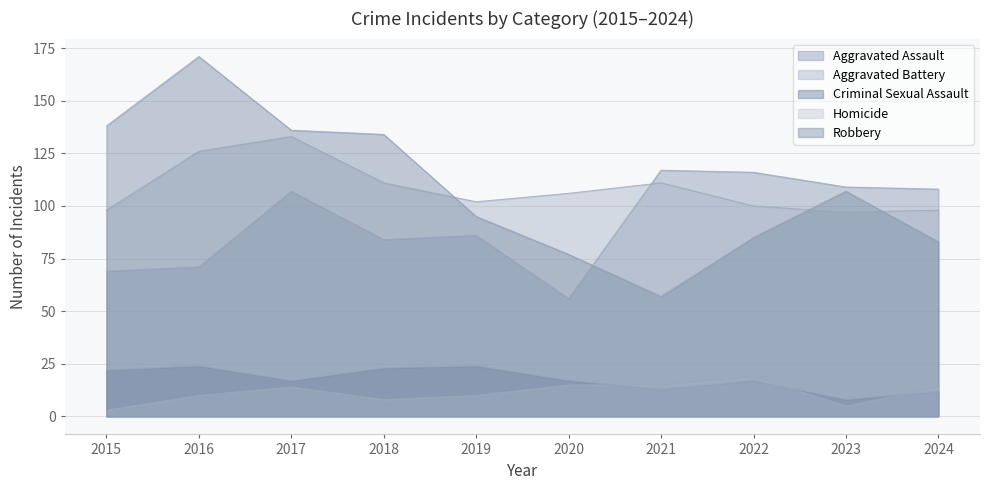

What is the difference between the maximum and minimum values in the Aggravated Assault series?

61